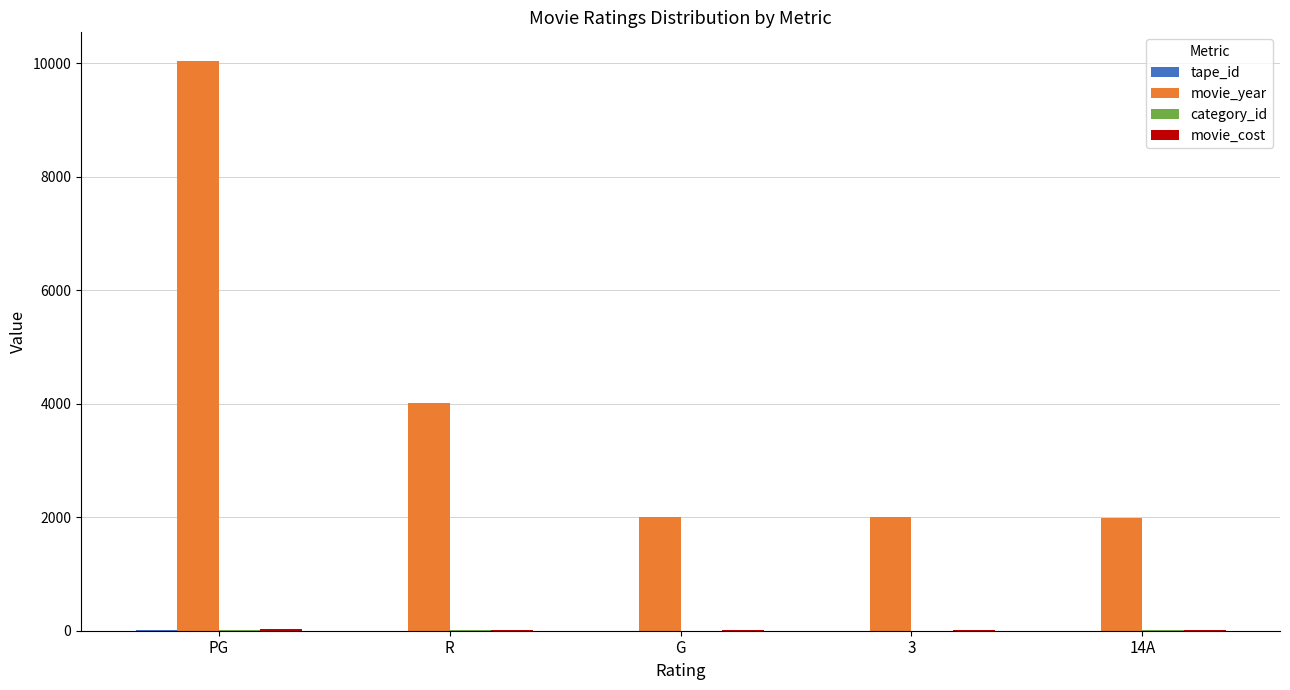

At which category is the sum across all series the highest?

PG